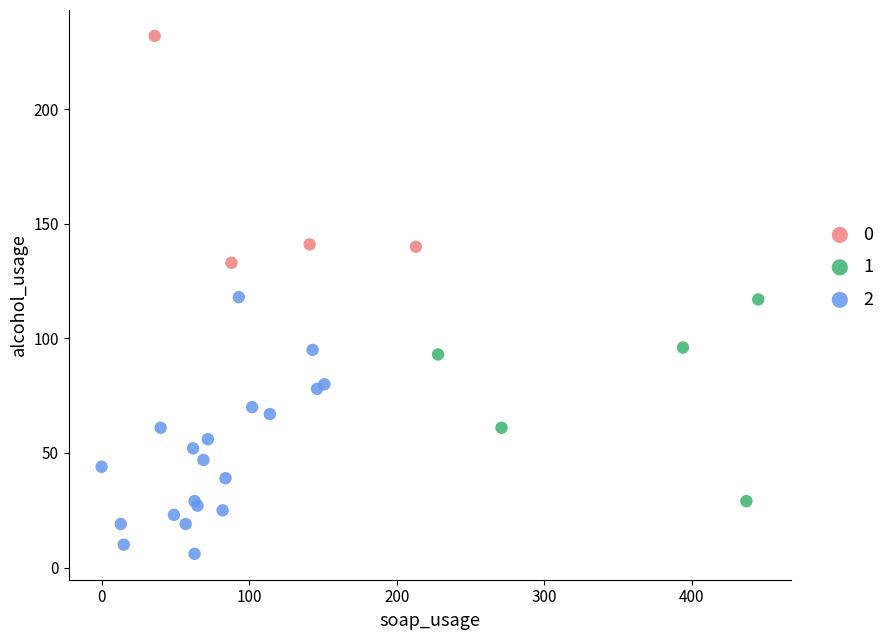

Which series reaches the maximum Y coordinate?

0